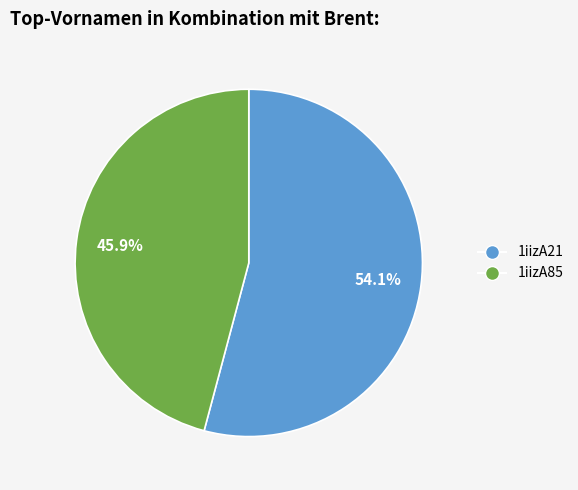

How many segments does this pie chart have?

2